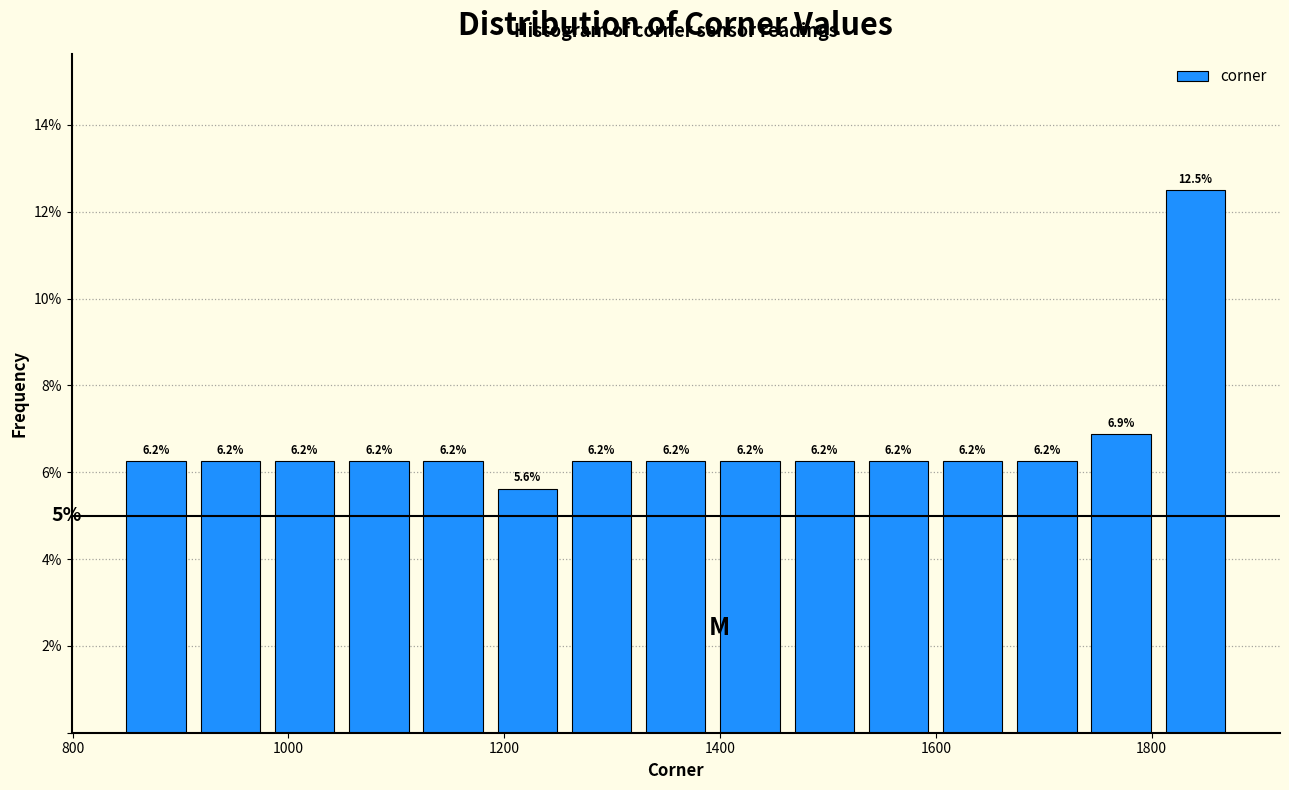

Around what value on the x-axis is the tallest bar? Give the approximate position of its centre, as read against the axis.

1840